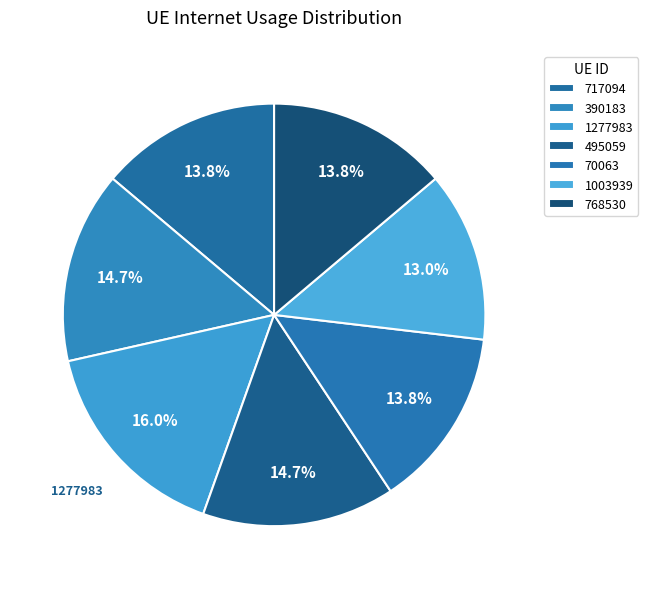

Count the number of slices in the pie.

7